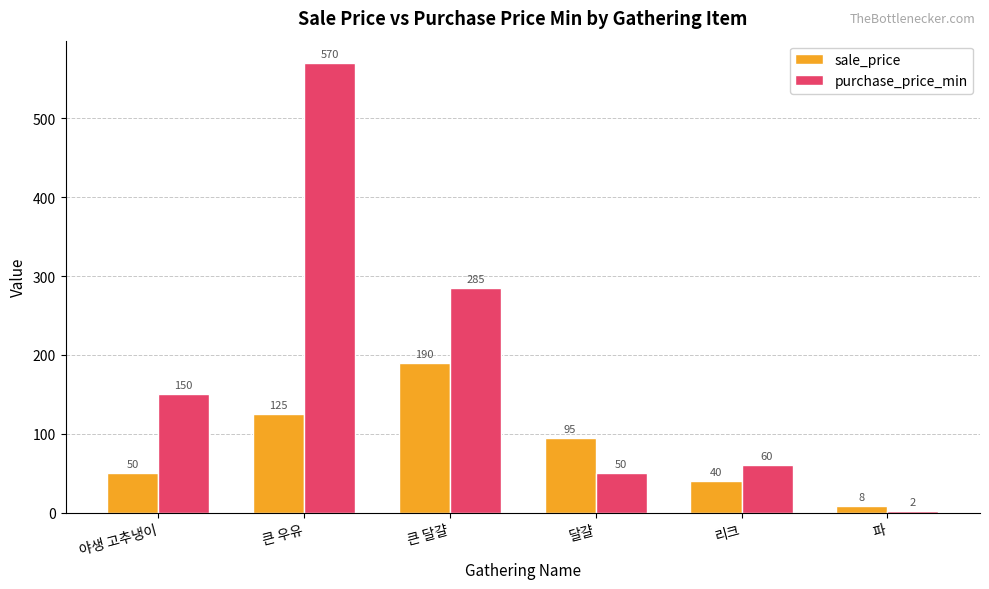

At which label is sale_price closest to 99?

달걀